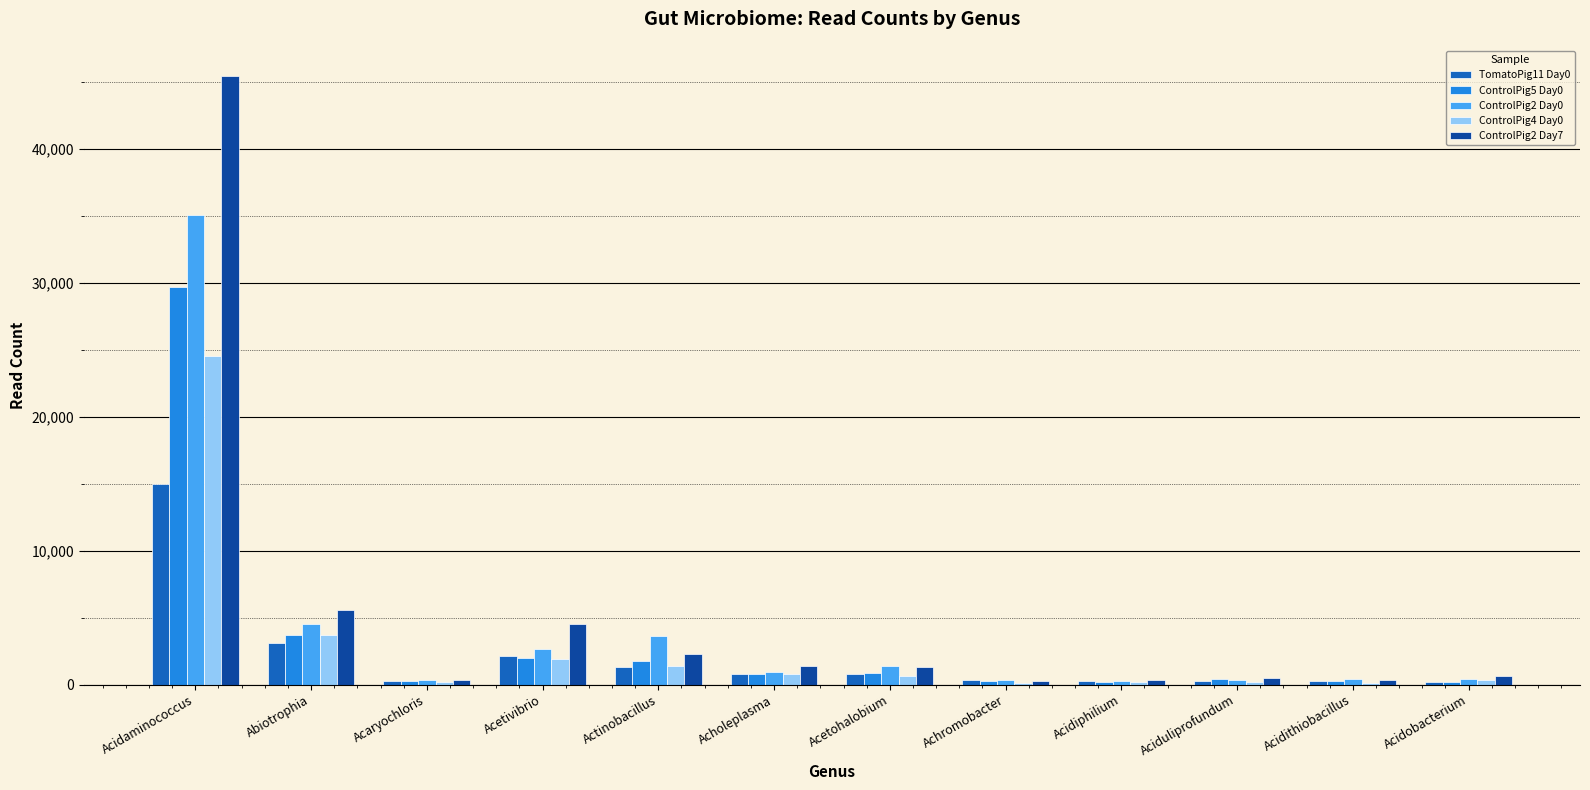

The ControlPig2 Day7 series shows 6373 at Acetivibrio. True or false?

False